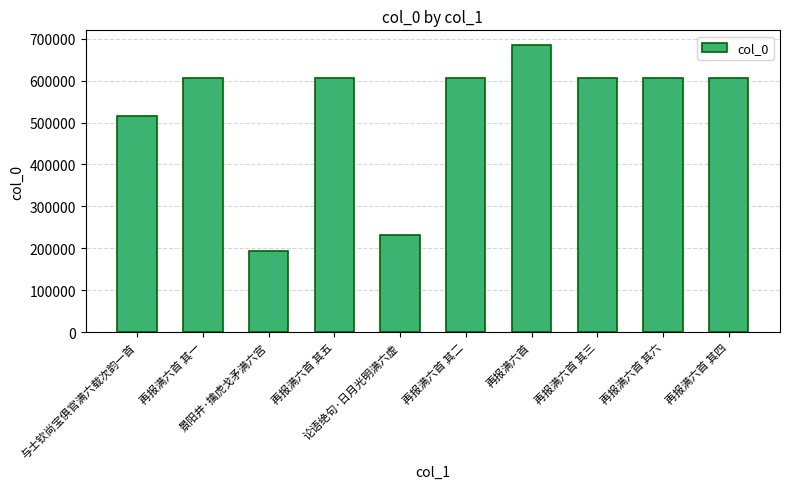

The value at 再报满六首 其三 is 159248. True or false?

False